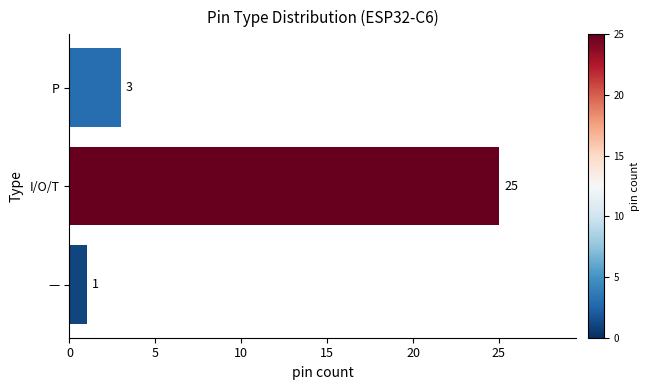

Are the bars horizontal?

Yes